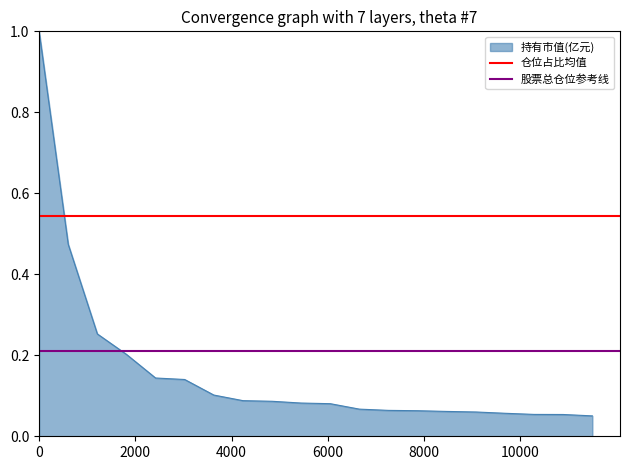

True or false: 仓位占比均值 has a value of 0.5 at 0.

True